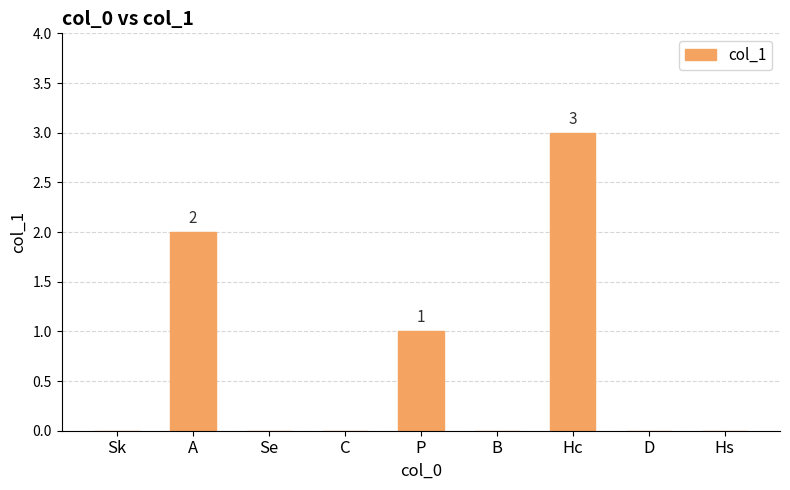

What is the maximum value shown in the chart?

3